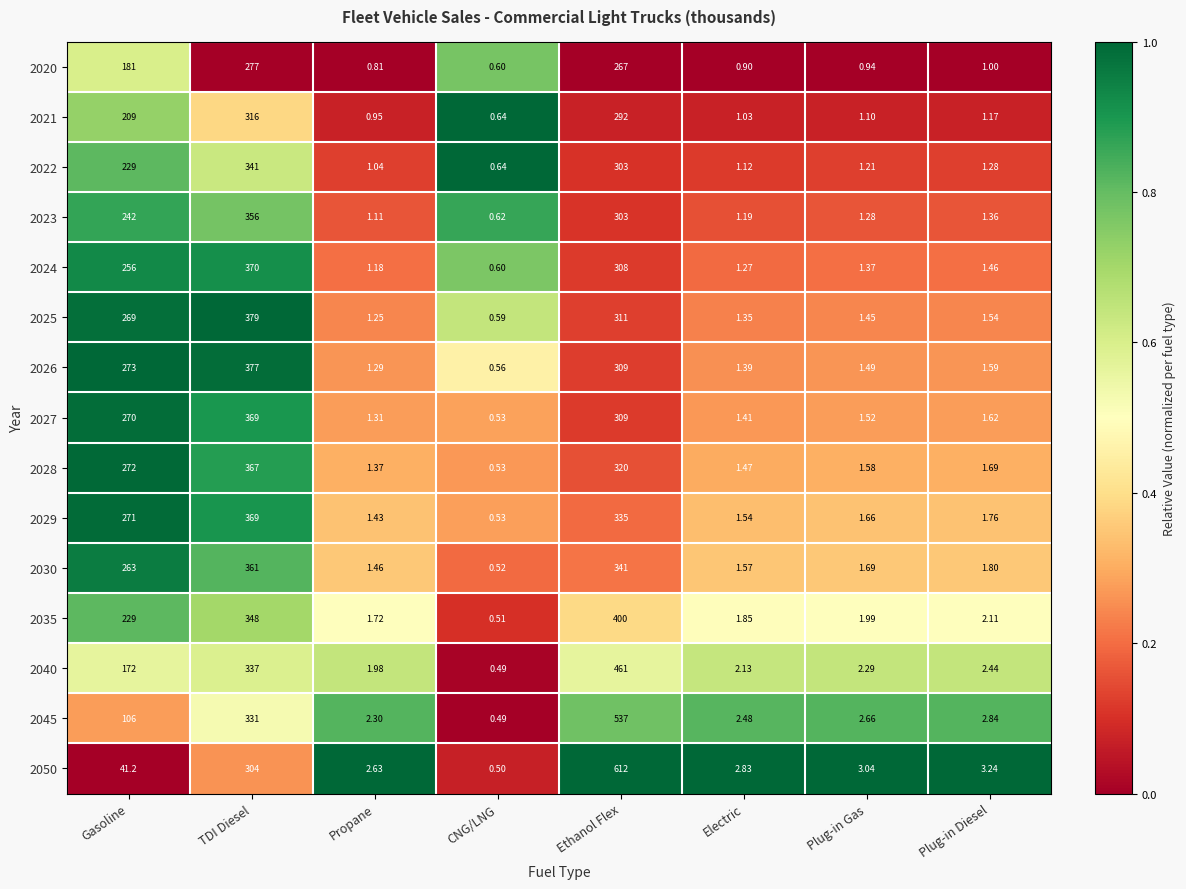

Where is 2028 nearest to the value 183?

Gasoline